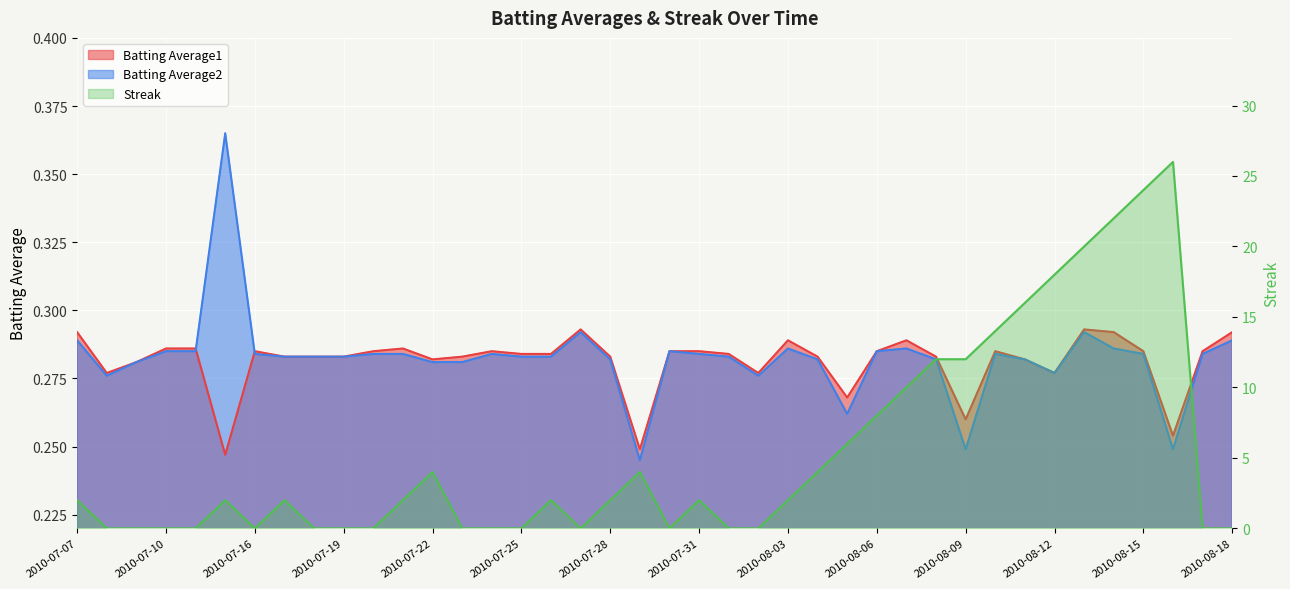

At which category does the chart reach its minimum across all series?

2010-07-08